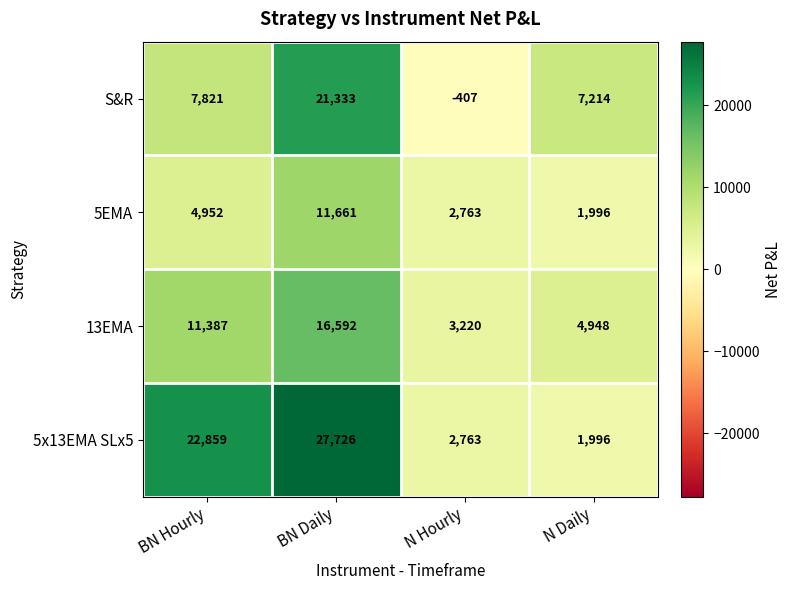

The value of 5x13EMA SLx5 at N Hourly is 4418. True or false?

False